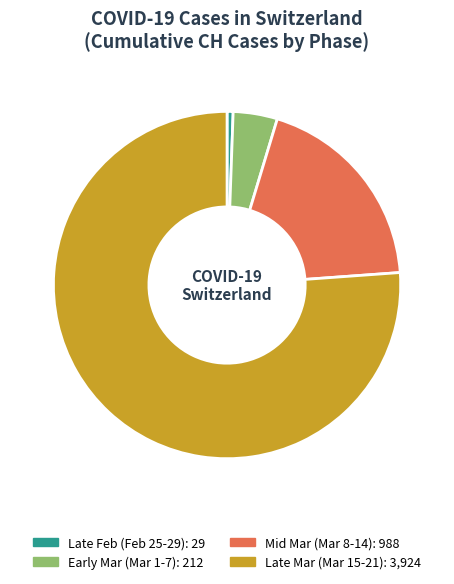

Is there any slice that represents more than half of the pie?

Yes